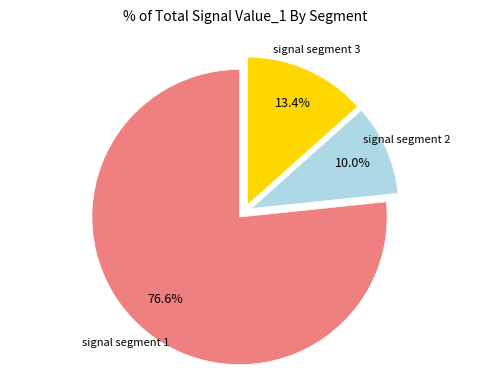

Does any single category account for the majority?

Yes